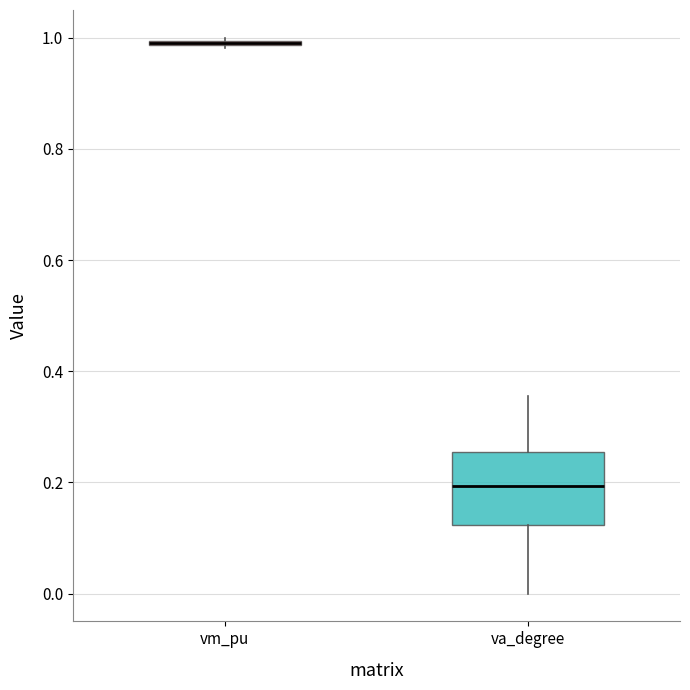

Where is the upper edge of the box for vm_pu on the y-axis? The values are not printed on the chart, so give them approximately, as read against the axis.

1.00